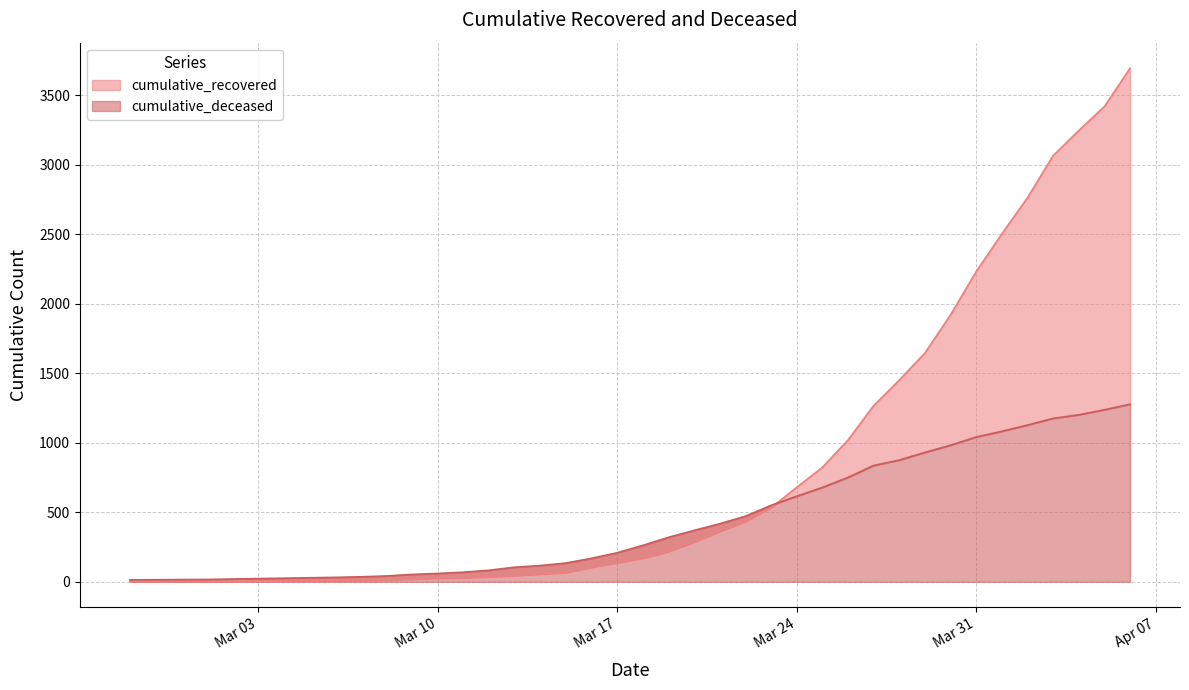

What is the sum of the cumulative_recovered values at 2020-04-04 and 2020-04-01?

5750